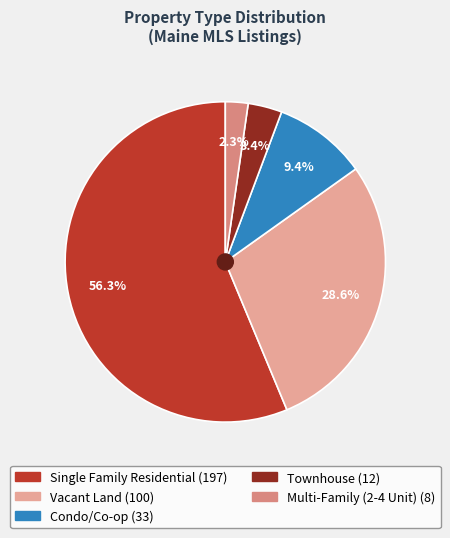

Does Single Family Residential account for over 50% of the chart?

Yes